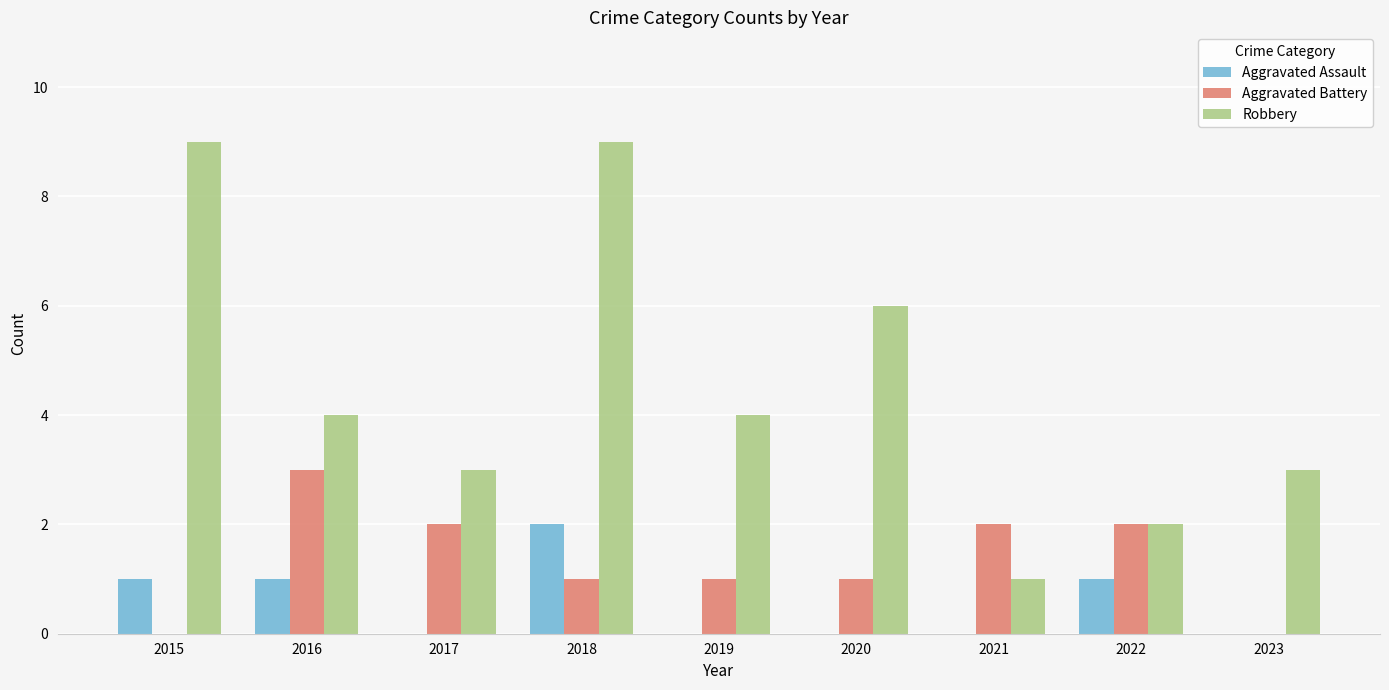

What is the sum of the Aggravated Battery values at 2022 and 2020?

3